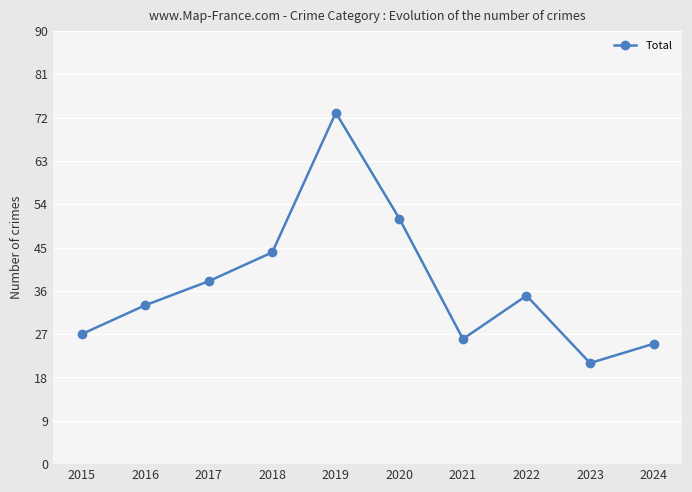

How many series are shown in this chart?

1